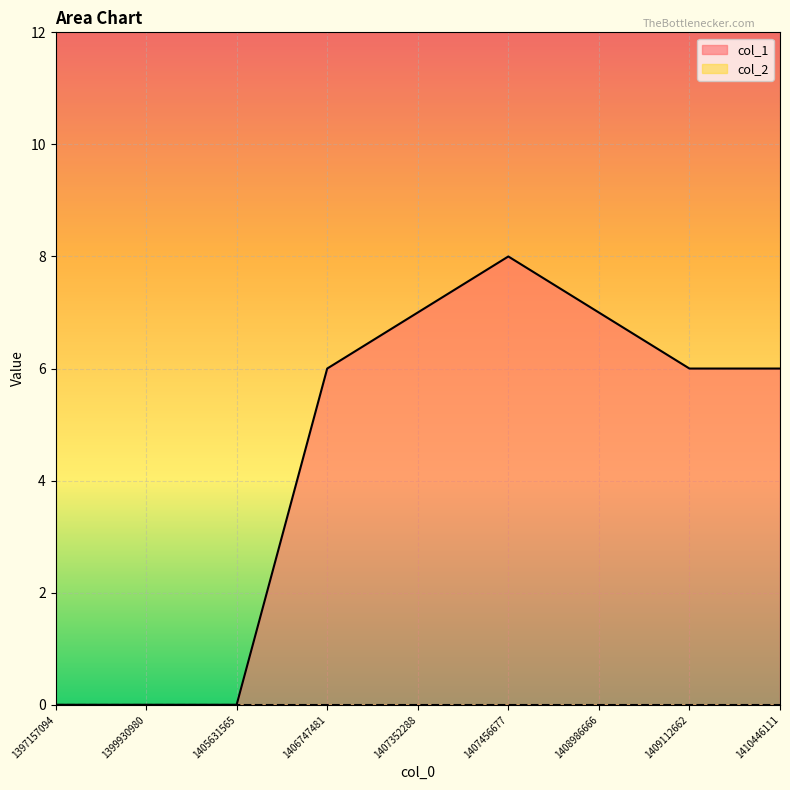

What is the greatest value displayed?

8